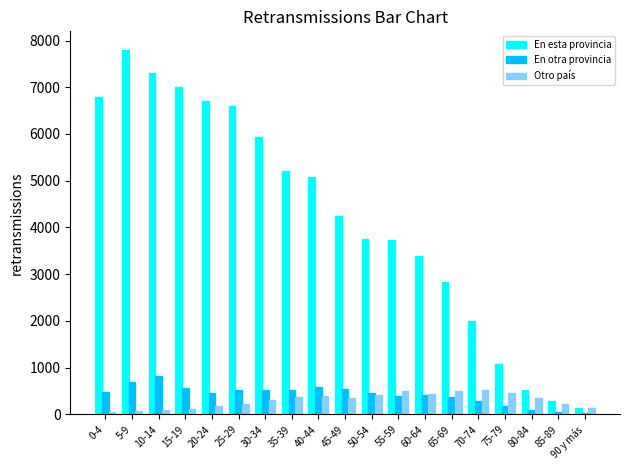

Which series has the largest range (max minus min)?

En esta provincia